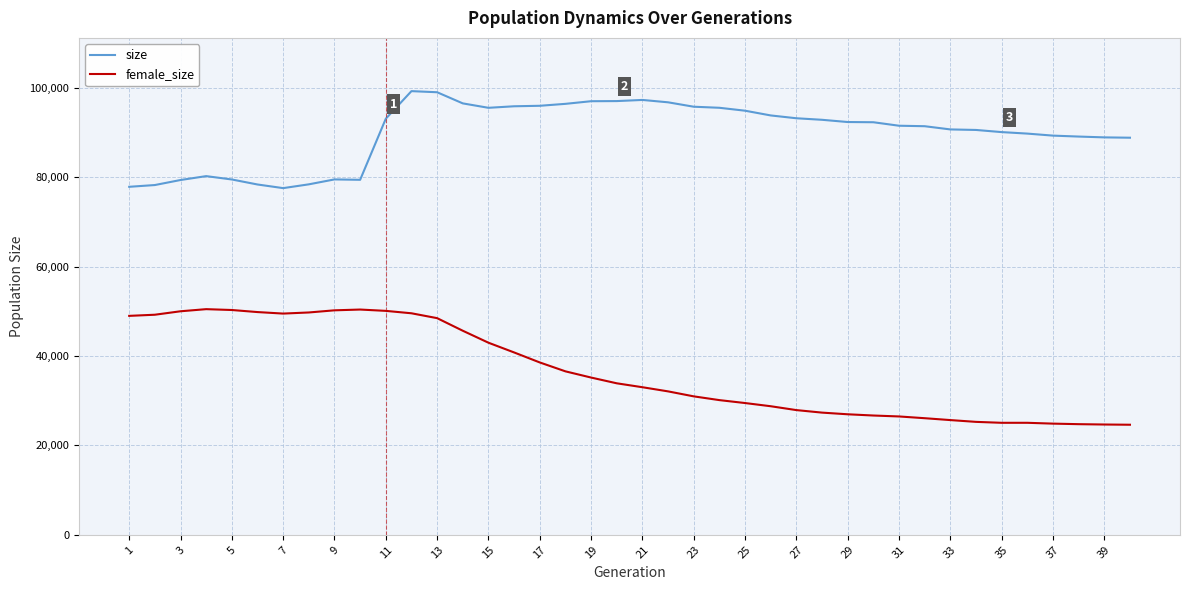

Which series has the largest range (max minus min)?

female_size